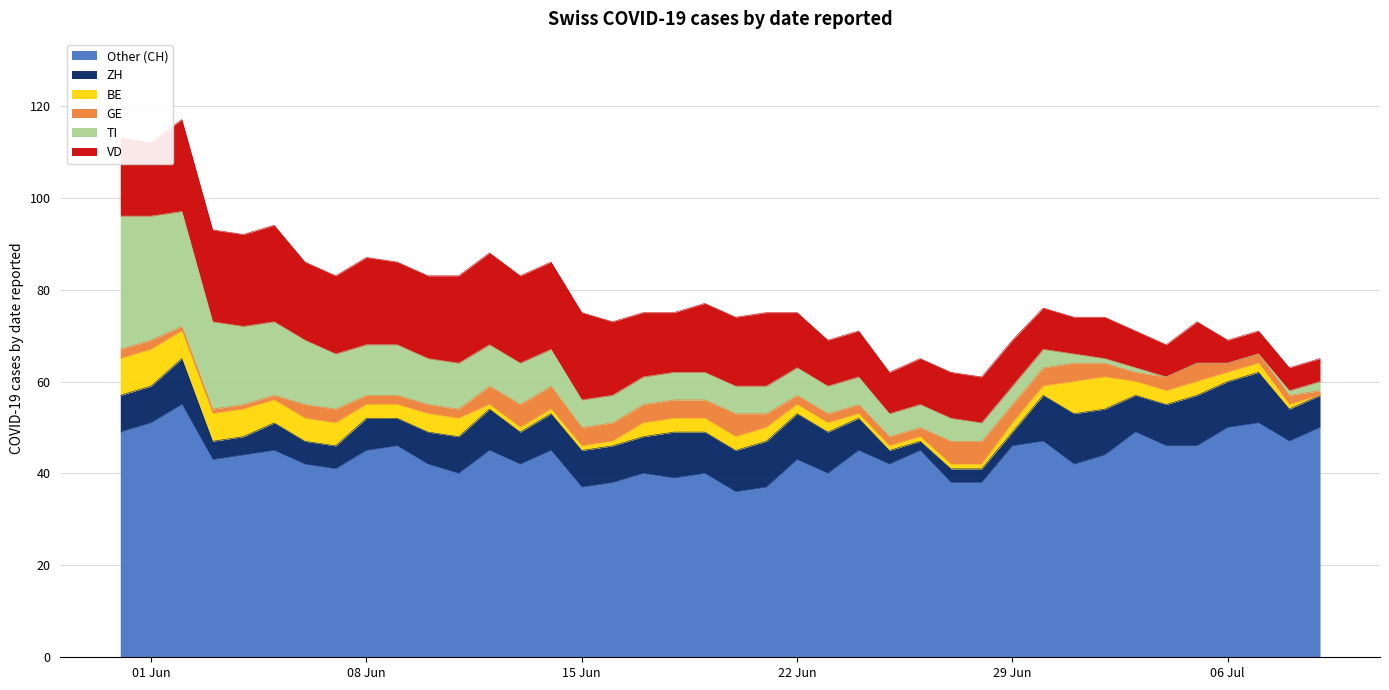

At how many categories does at least one series exceed 32?

40